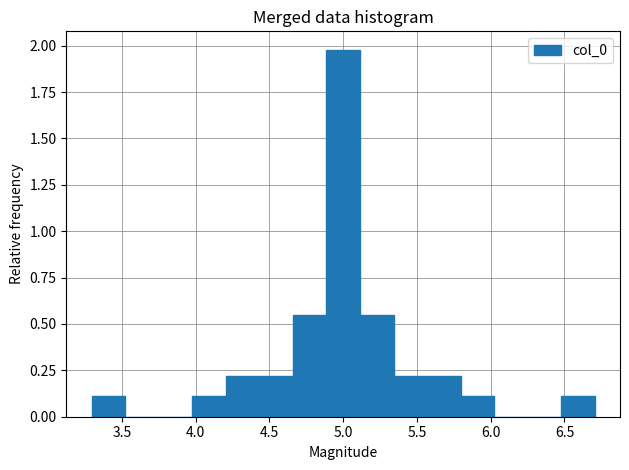

Which range on the x-axis has the tallest bar?

4.90 to 5.10